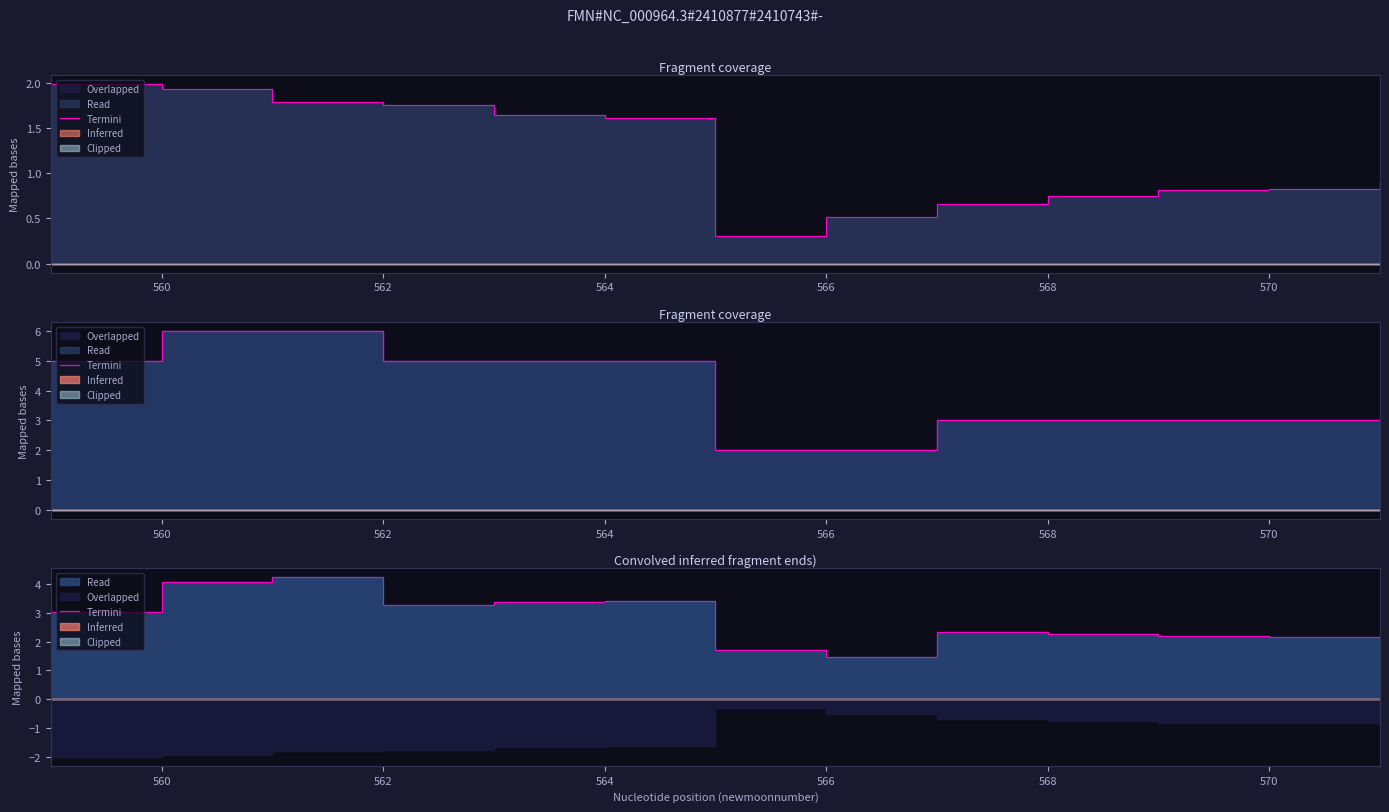

Is it true that the value at 562 is 1.3?

False